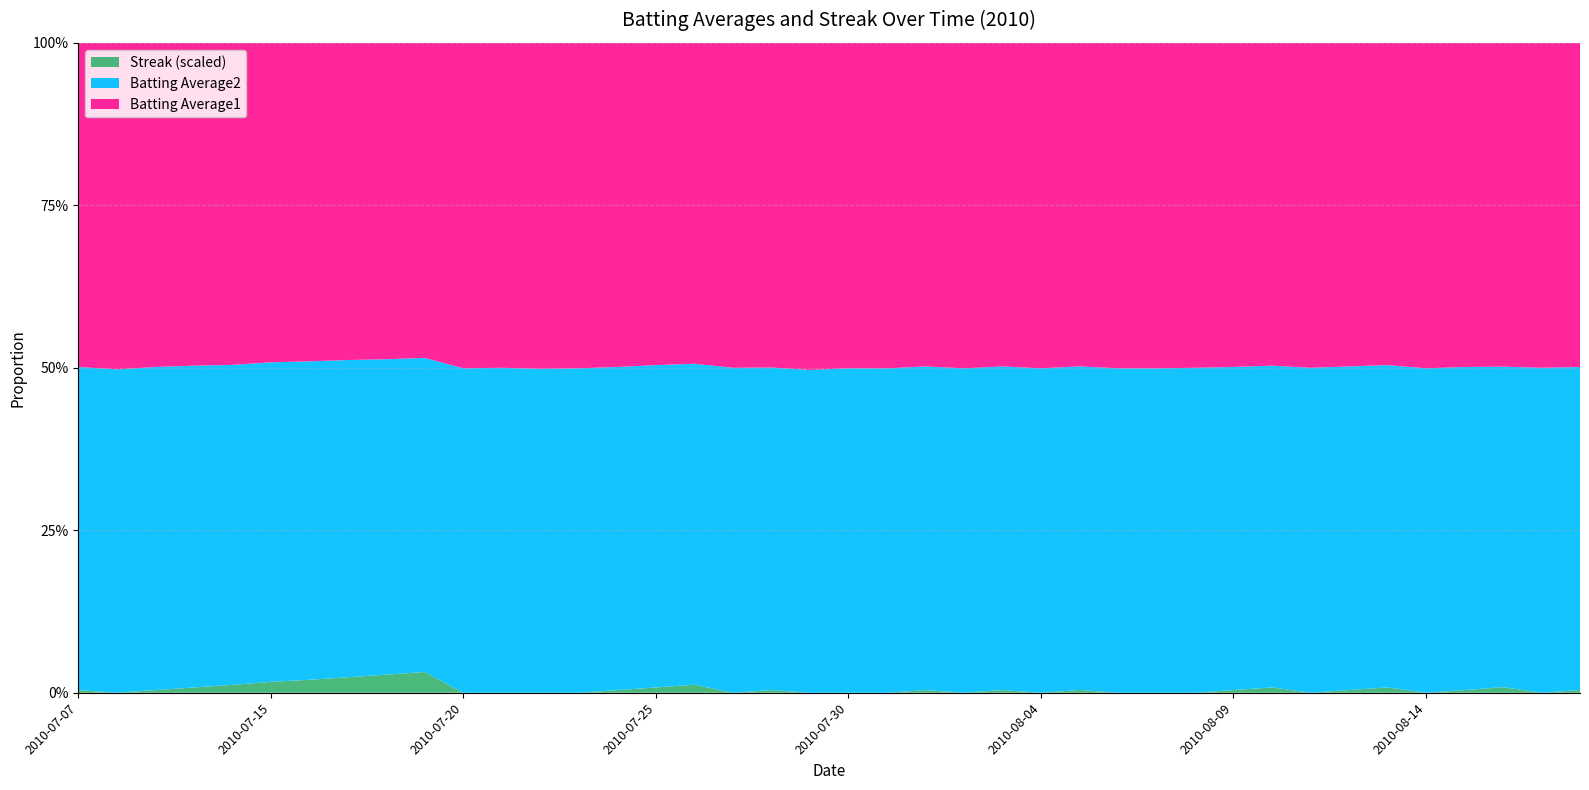

Reading left to right, list all the values displayed in this chart.

Batting Average1: 0.3	0.3	0.3	0.3	0.3	0.3	0.3	0.3	0.3	0.3	0.3	0.3	0.3	0.3	0.3	0.3	0.3	0.3	0.3	0.3	0.3	0.3	0.3	0.3	0.3	0.3	0.3	0.3	0.3	0.3	0.3	0.3	0.3	0.3	0.3	0.3	0.3	0.3	0.3	0.3
Batting Average2: 0.3	0.3	0.3	0.3	0.3	0.3	0.3	0.3	0.3	0.3	0.3	0.3	0.3	0.3	0.3	0.3	0.3	0.3	0.3	0.3	0.3	0.3	0.3	0.3	0.3	0.3	0.3	0.3	0.3	0.3	0.3	0.3	0.3	0.3	0.3	0.3	0.3	0.3	0.3	0.3
Streak: 2.0	0.0	2.0	4.0	6.0	8.0	10.0	12.0	14.0	16.0	0.0	0.0	0.0	0.0	2.0	4.0	6.0	0.0	2.0	0.0	0.0	0.0	2.0	0.0	2.0	0.0	2.0	0.0	0.0	0.0	2.0	4.0	0.0	2.0	4.0	0.0	2.0	4.0	0.0	2.0